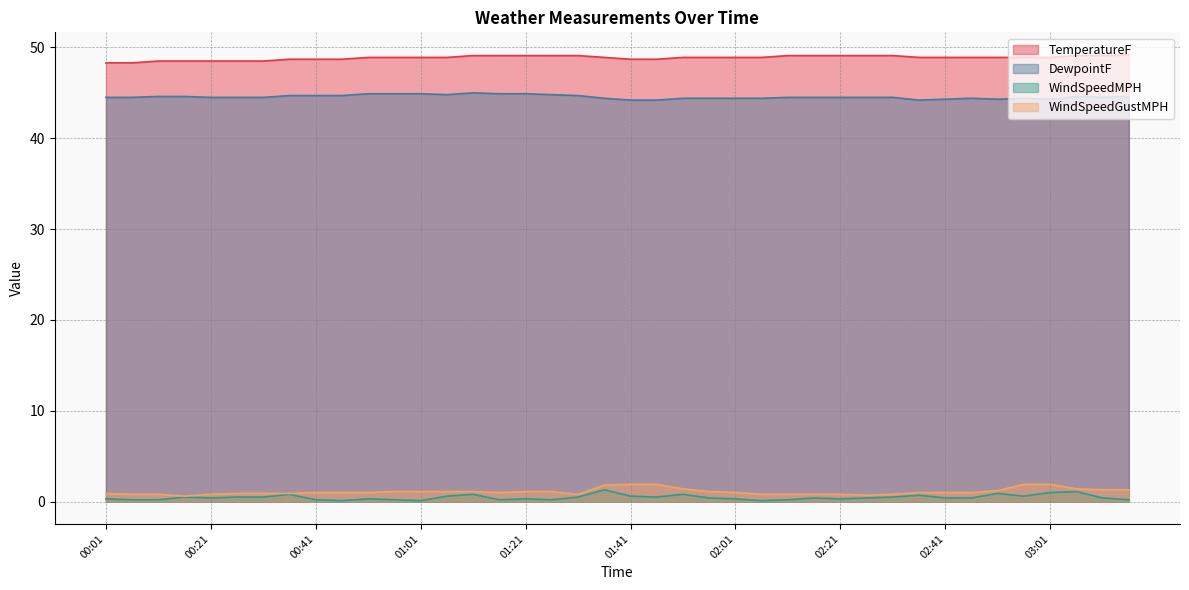

Which series changed the most between 01:21 and 03:16?

DewpointF